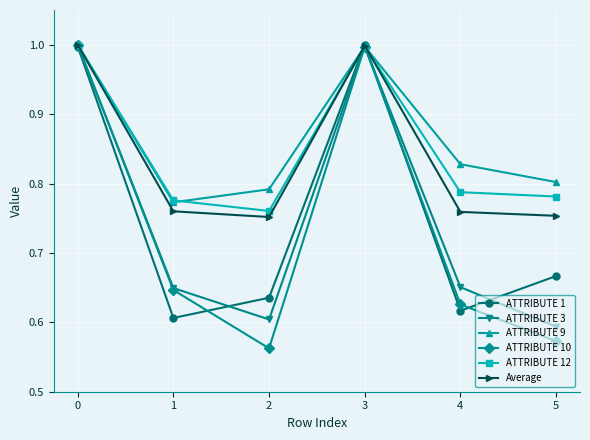

What is the greatest value displayed?

1.0